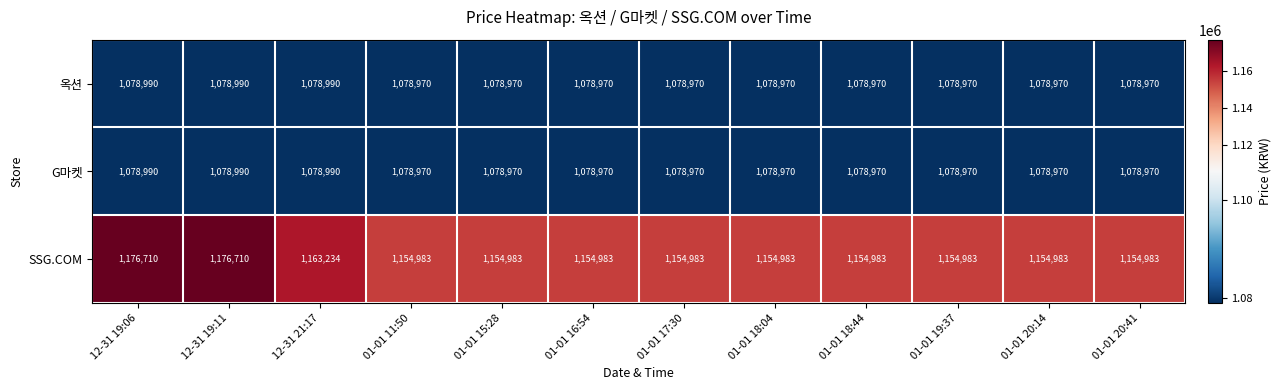

What is the maximum value shown in the chart?

1176710